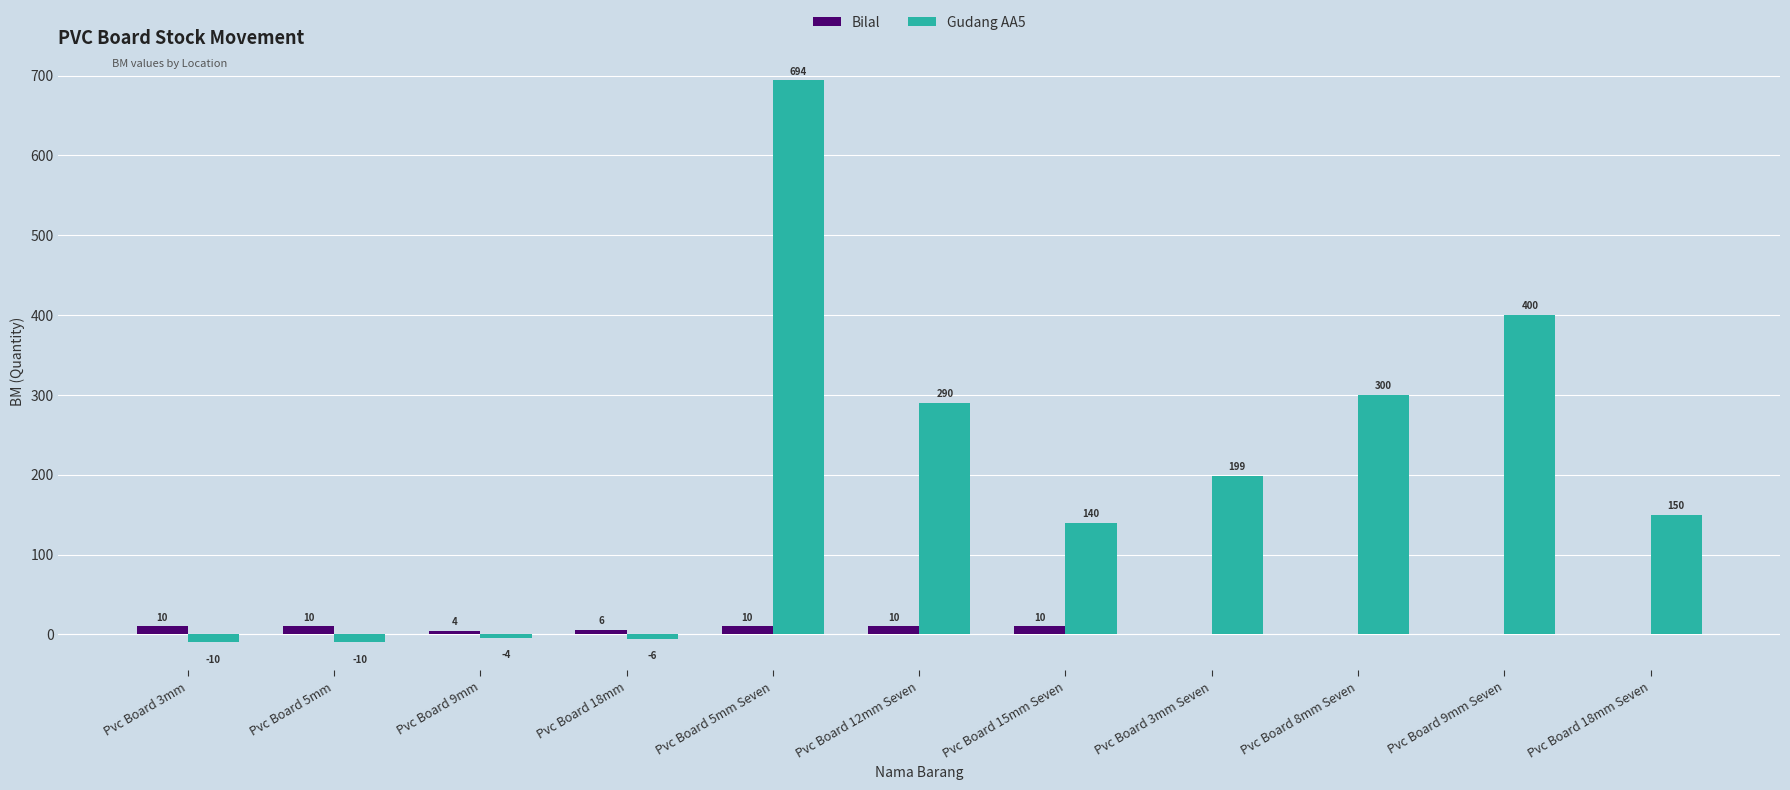

What is the maximum value for Gudang AA5?

694